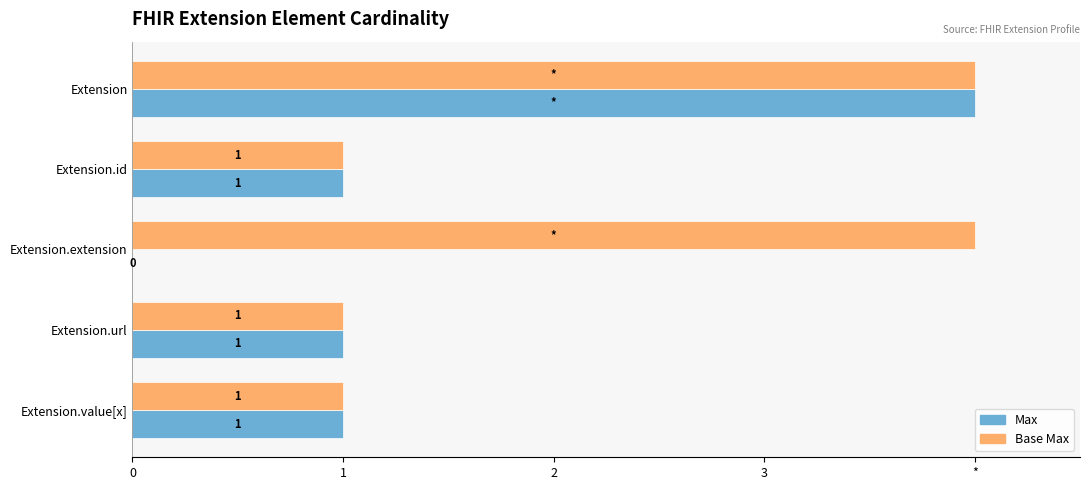

At how many categories does at least one series exceed 0?

5